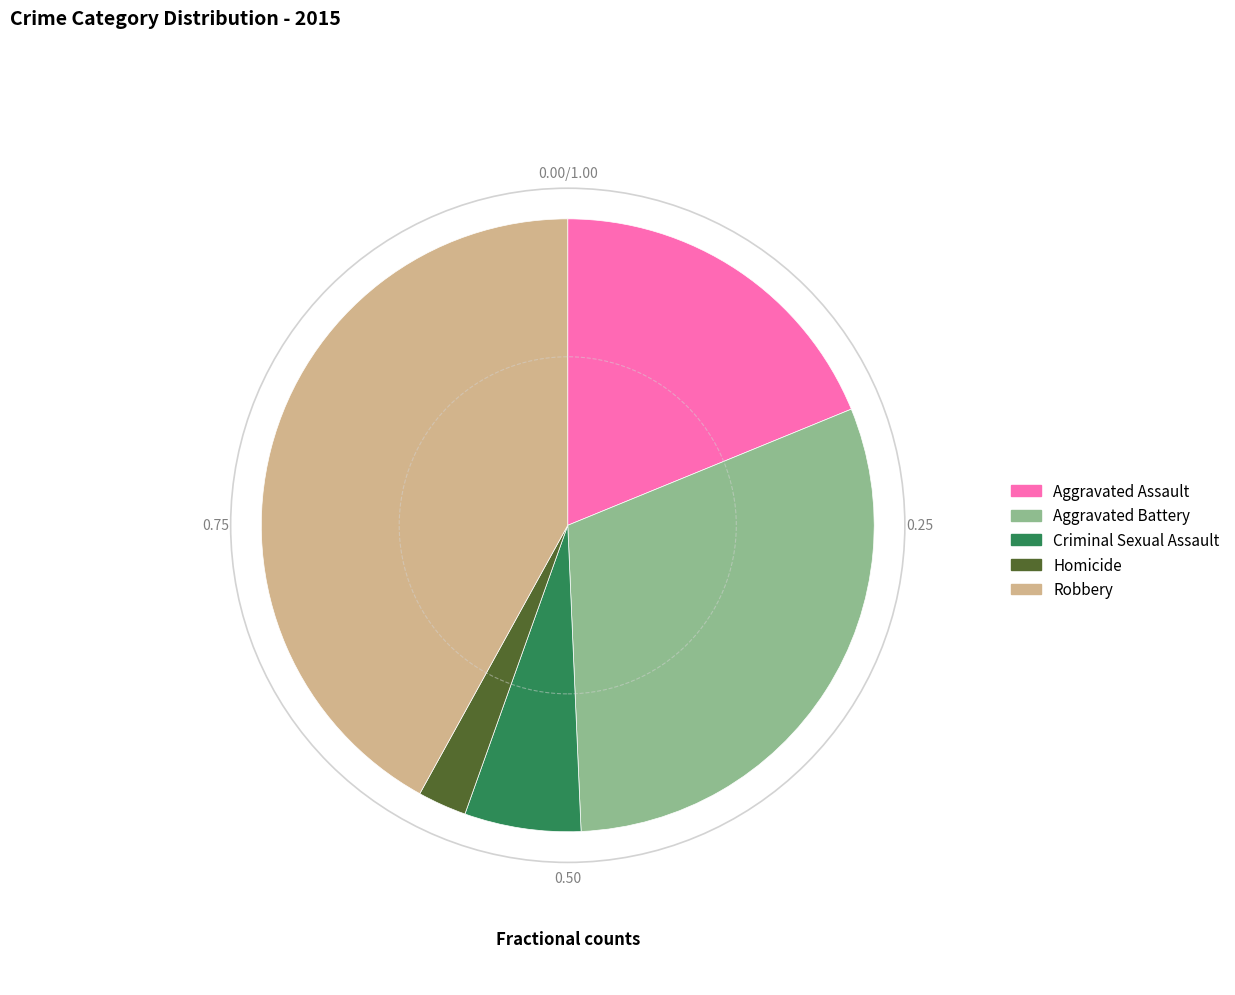

Is there any slice that represents more than half of the pie?

No